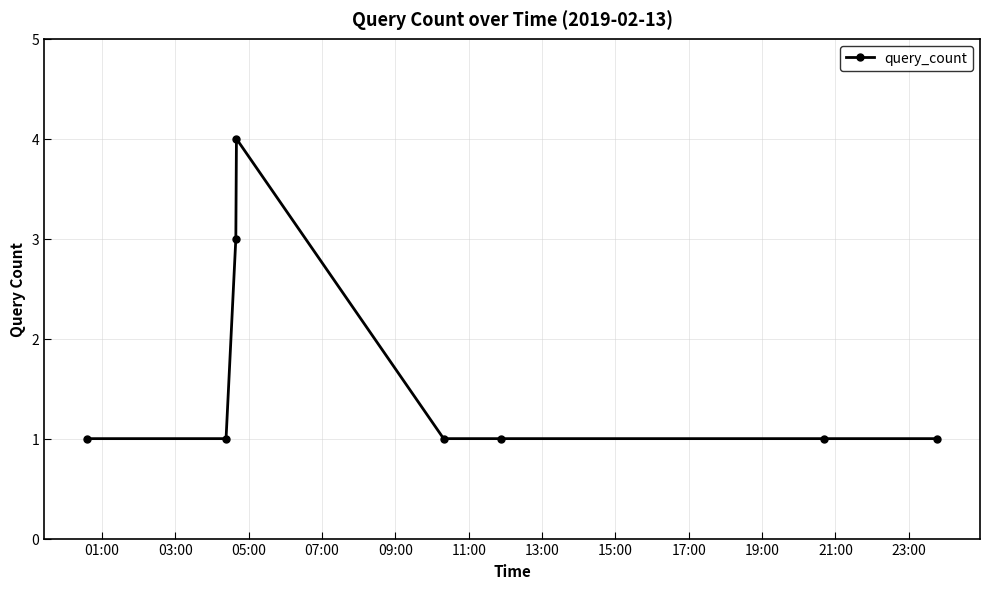

Reading right to left, list all the values displayed in this chart.

1	1	1	1	4	3	1	1